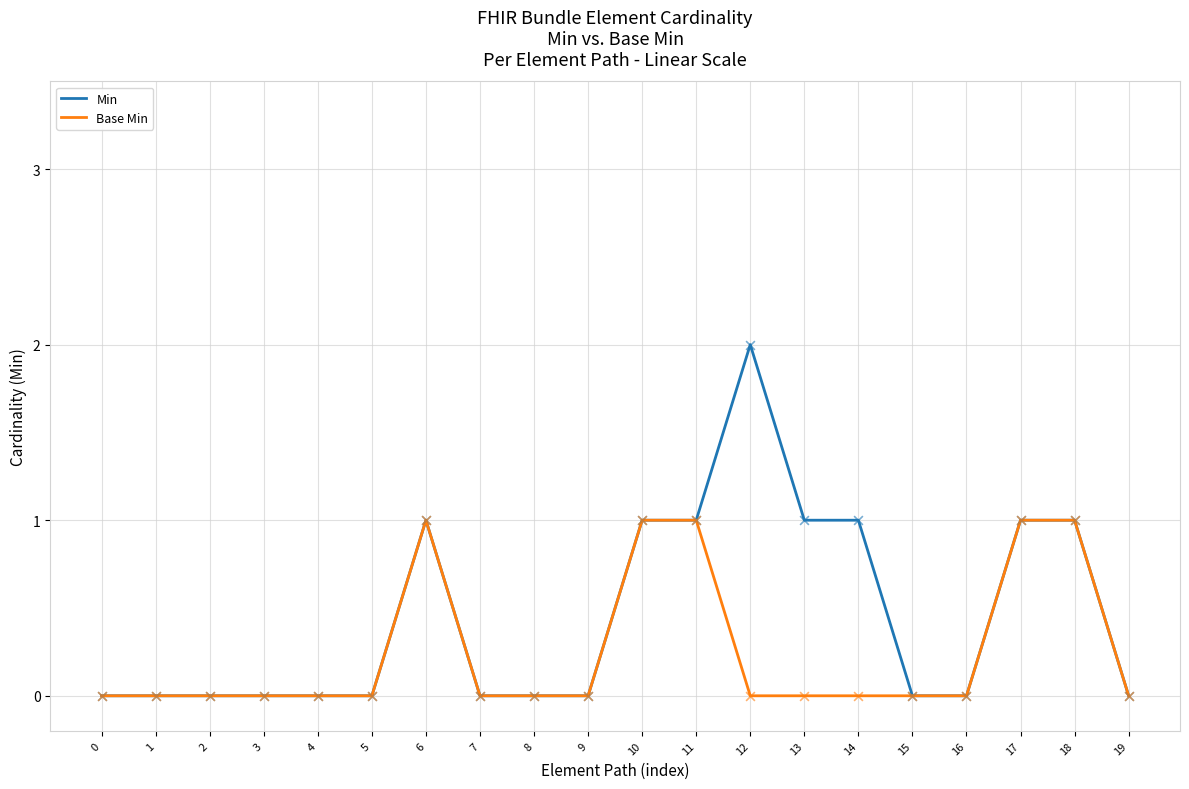

Is the value of Base Min at 16 greater than the value of Min at 10?

No